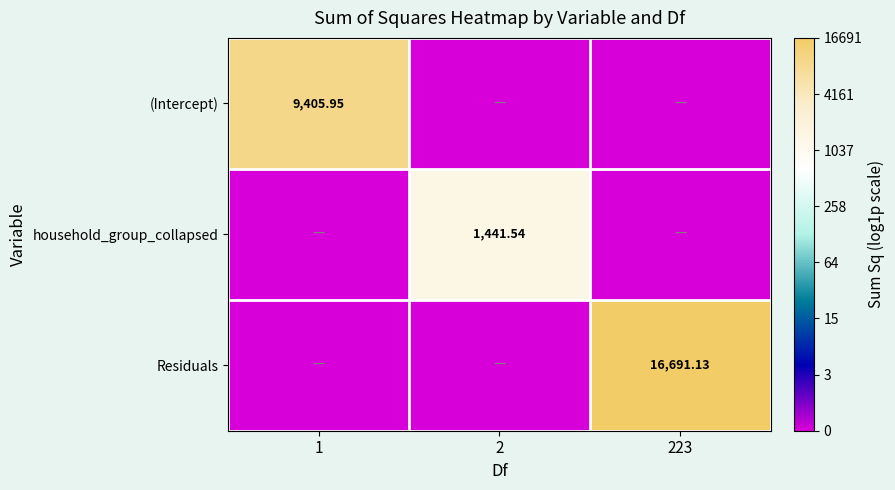

Is the value of (Intercept) at 223 greater than the value of Residuals at 223?

No